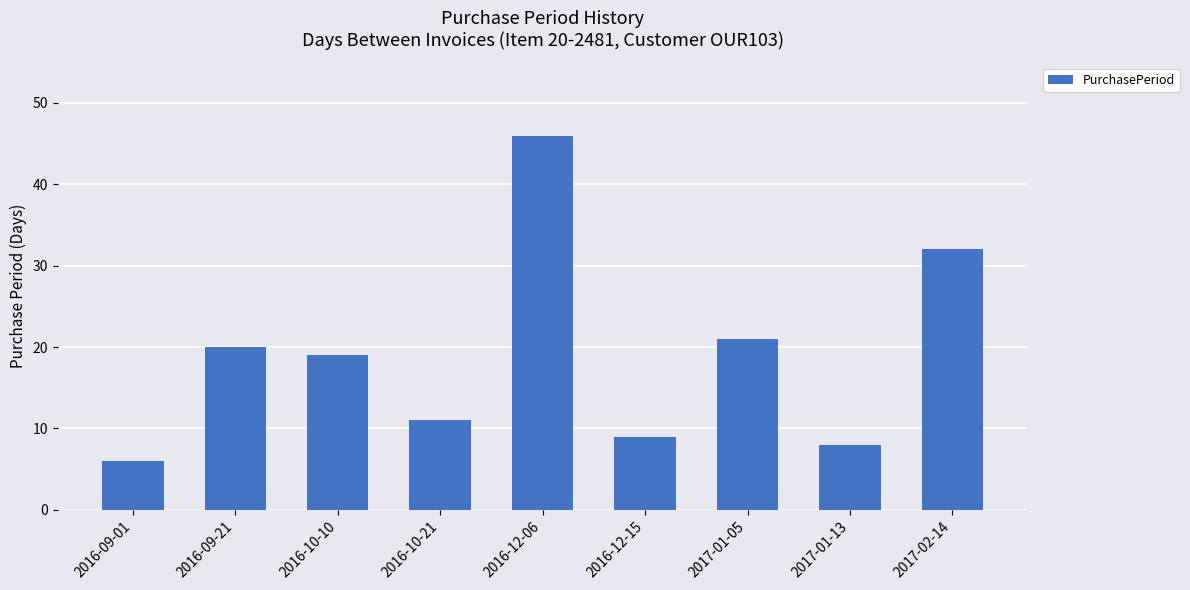

List the labels in order of value, smallest first.

2016-09-01, 2017-01-13, 2016-12-15, 2016-10-21, 2016-10-10, 2016-09-21, 2017-01-05, 2017-02-14, 2016-12-06